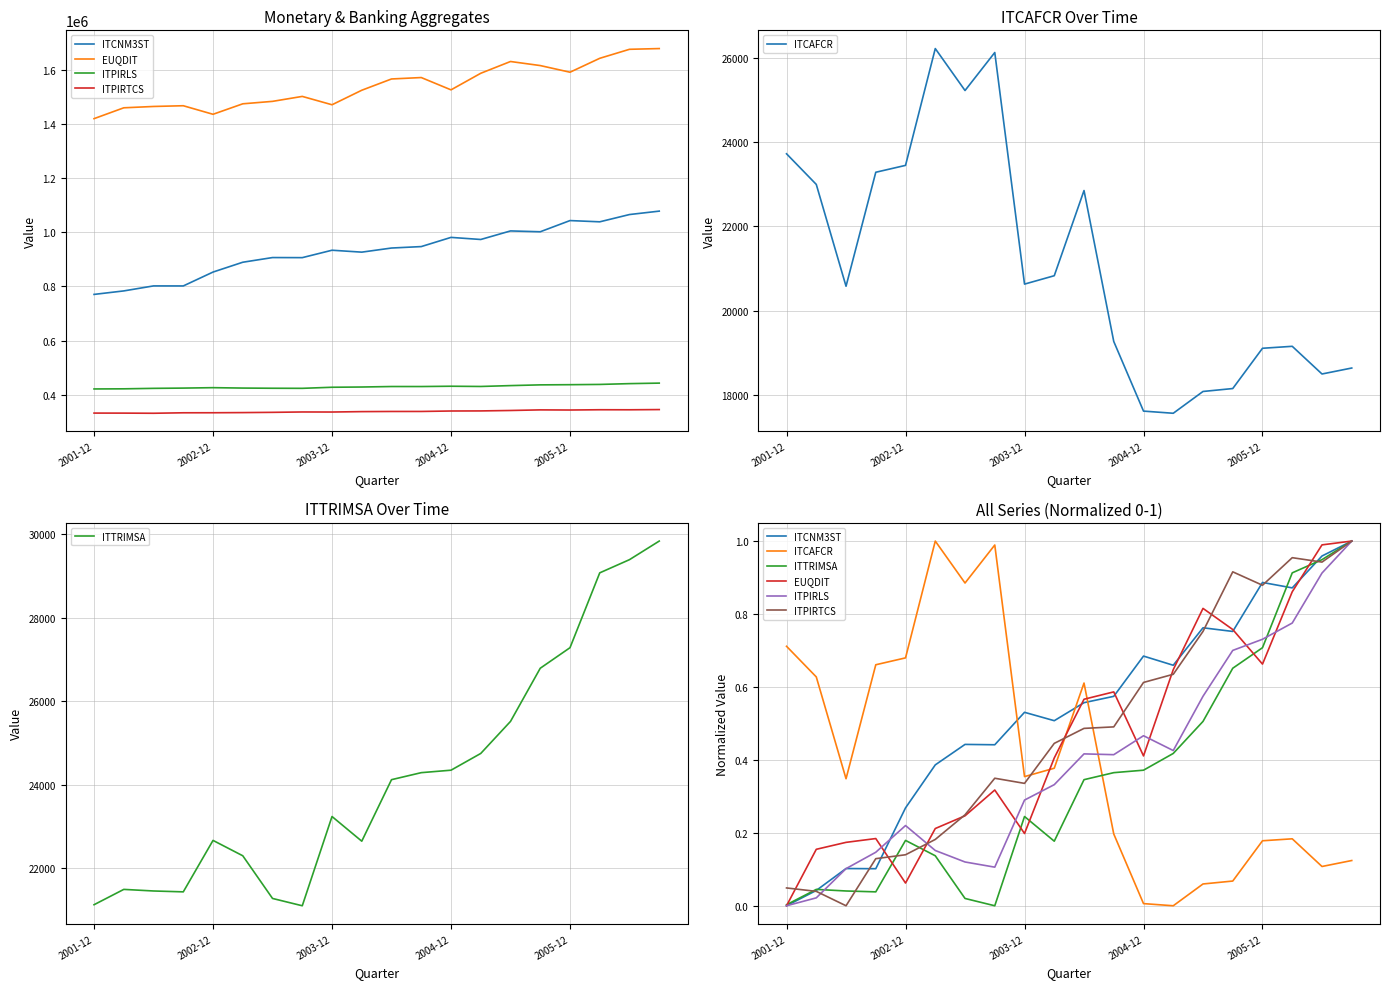

At 2004-12, list the series in order from largest to smallest.

ITCNM3ST, ITPIRTCS, ITPIRLS, EUQDIT, ITTRIMSA, ITCAFCR